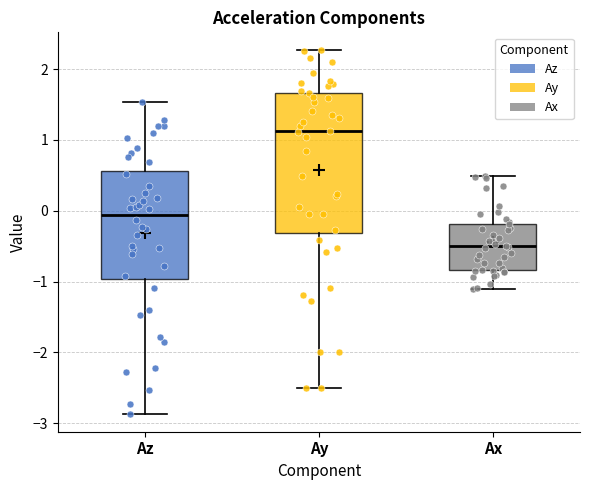

Which box is the tallest, from its lower edge to its upper edge?

Ay